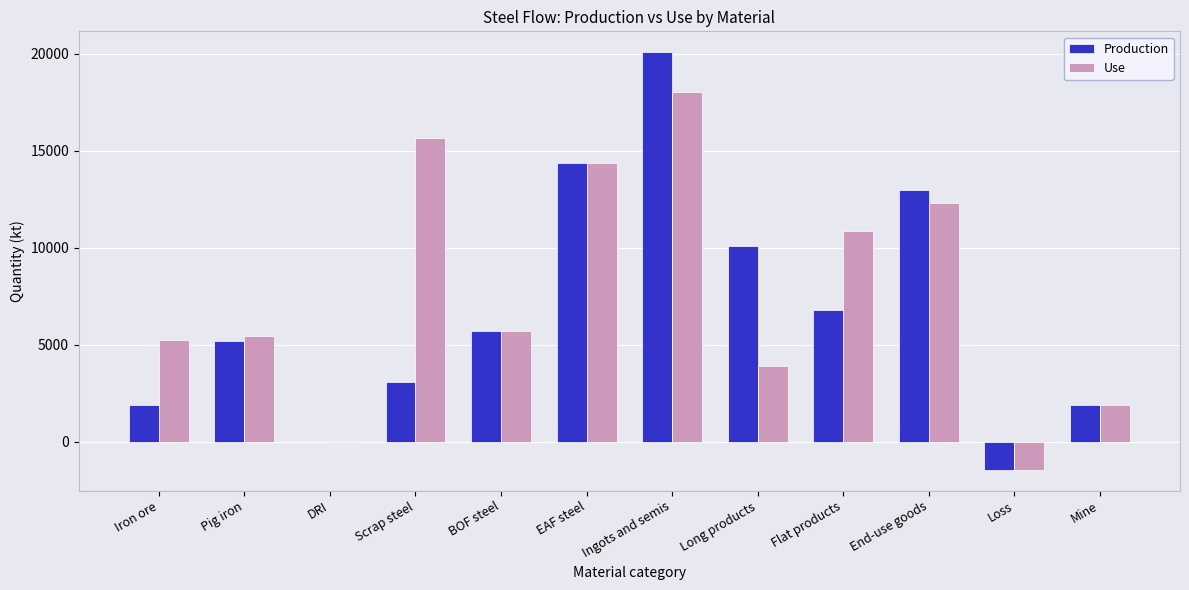

How many distinct data groups are displayed?

2